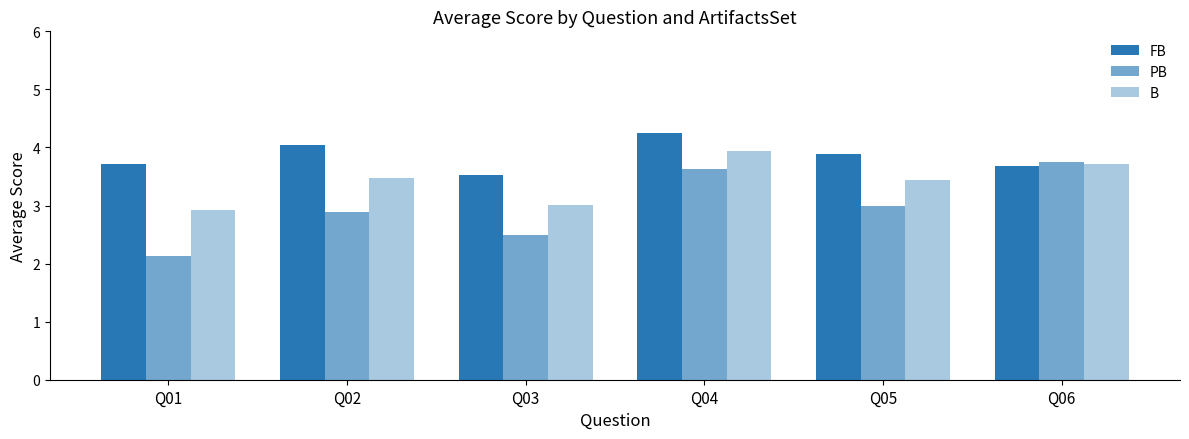

How many bars are there in total?

18